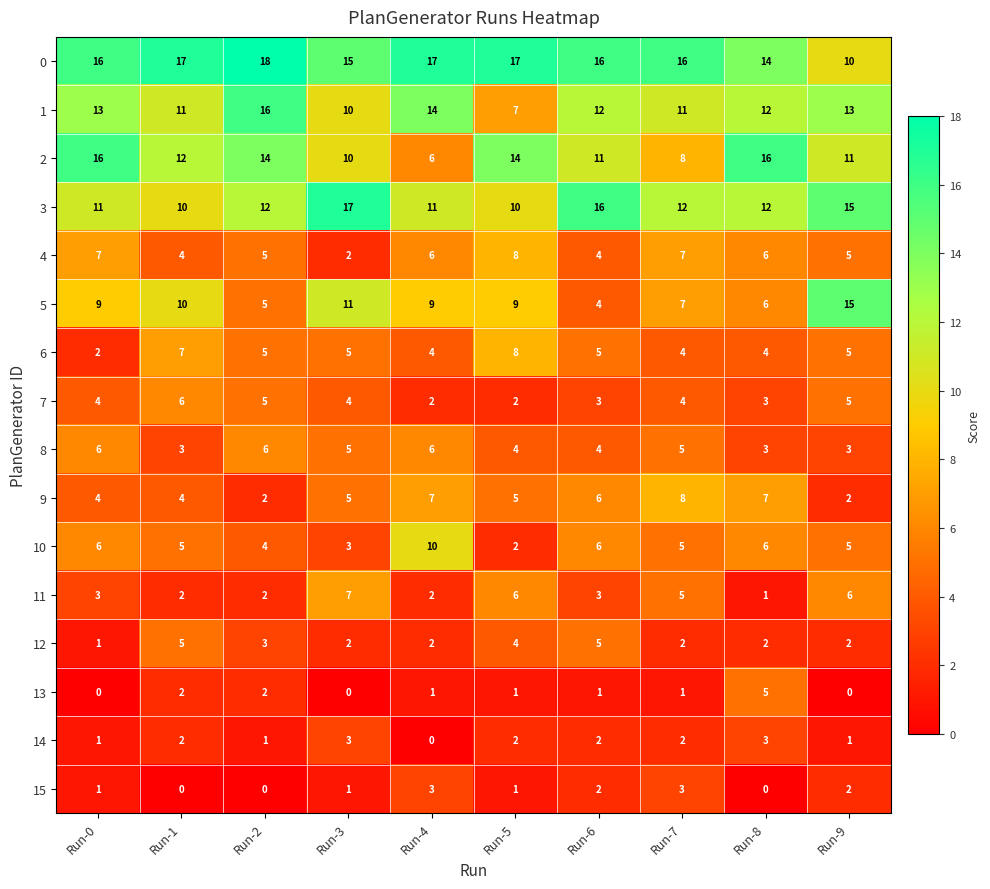

What is the average value of the 0 series?

16